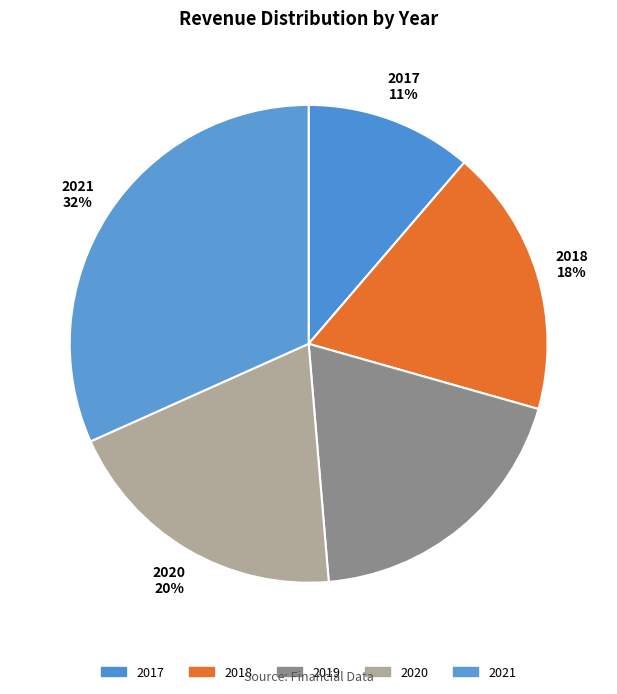

Which slice is the largest?

2021